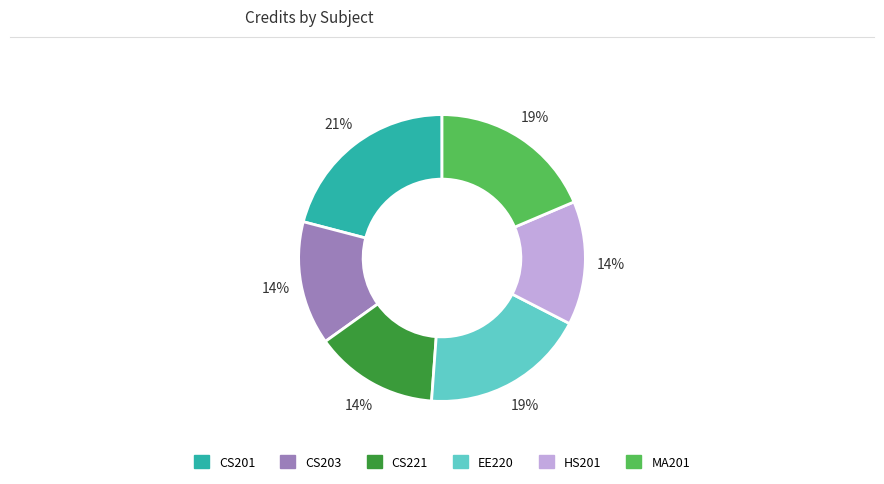

Combined, do MA201 and CS203 account for over 50%?

No